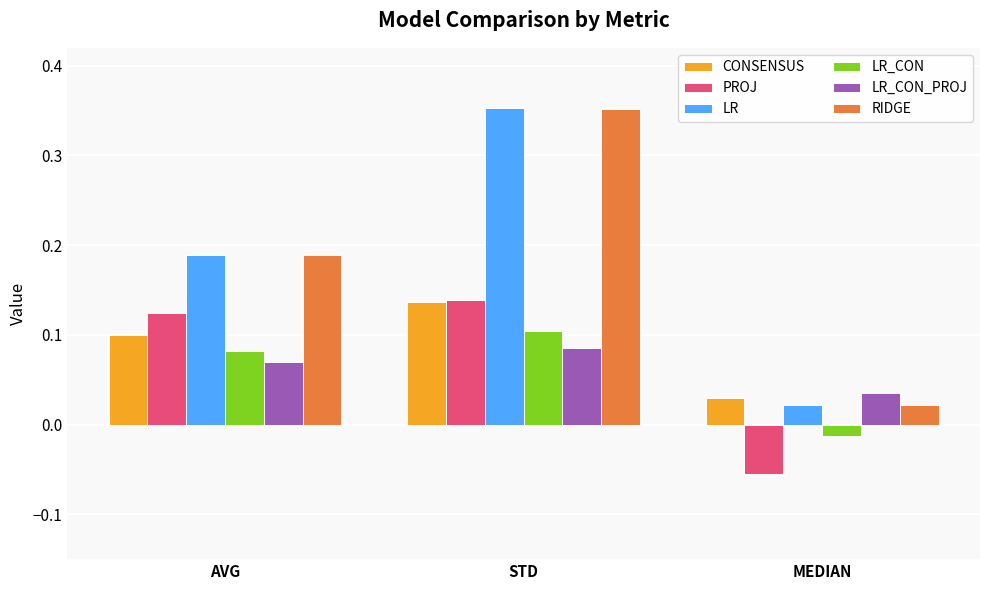

Where does the PROJ series first go above 0?

AVG